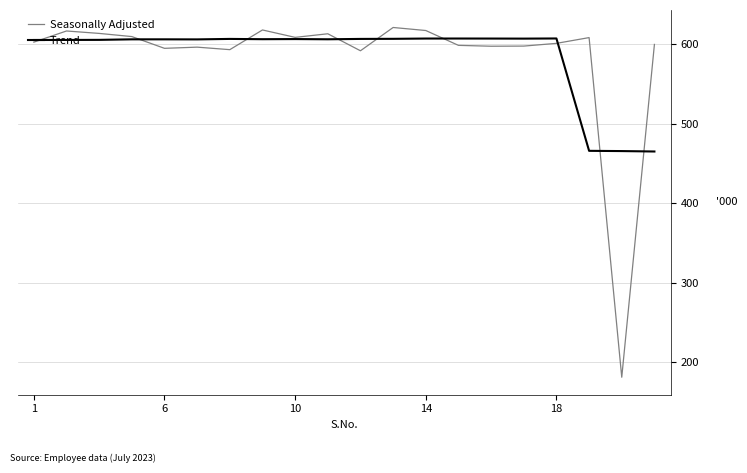

Which series has the widest spread of values?

Seasonally Adjusted